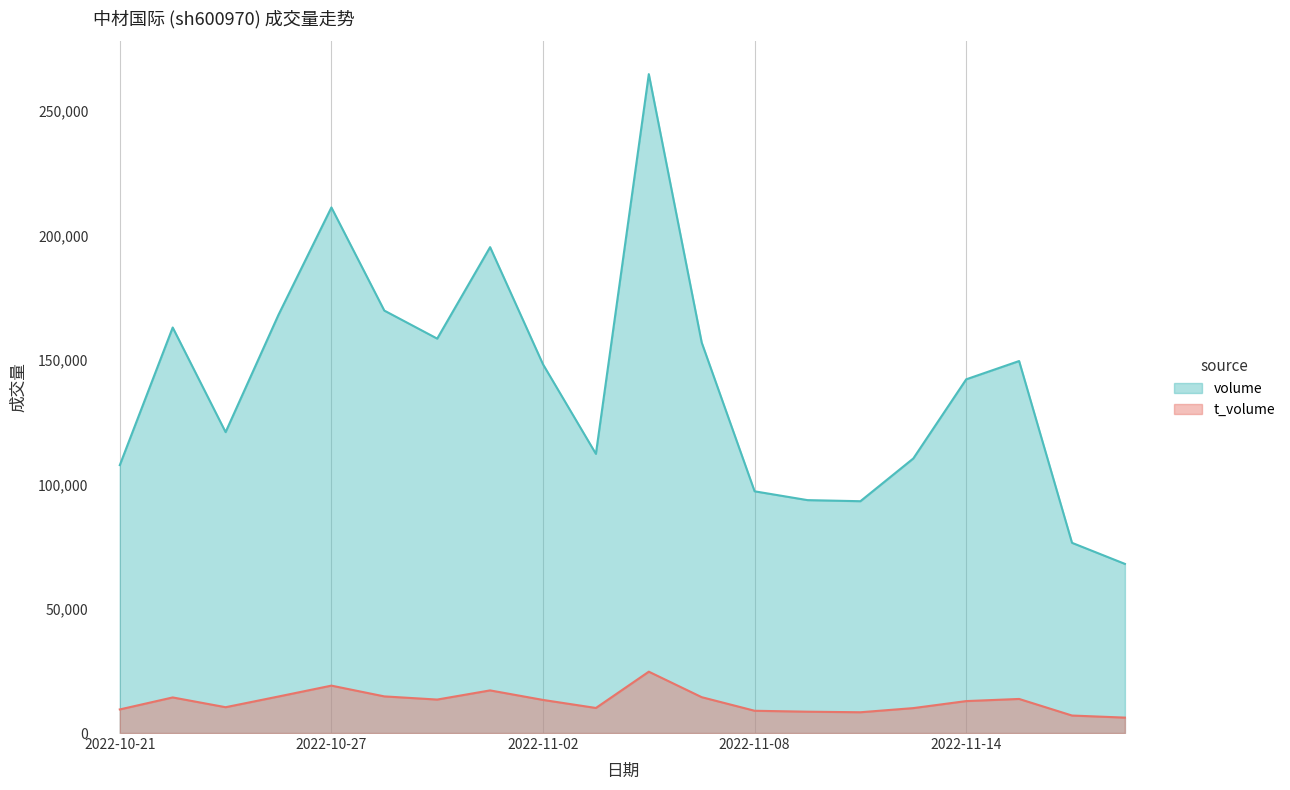

Count the number of categories in the chart.

20